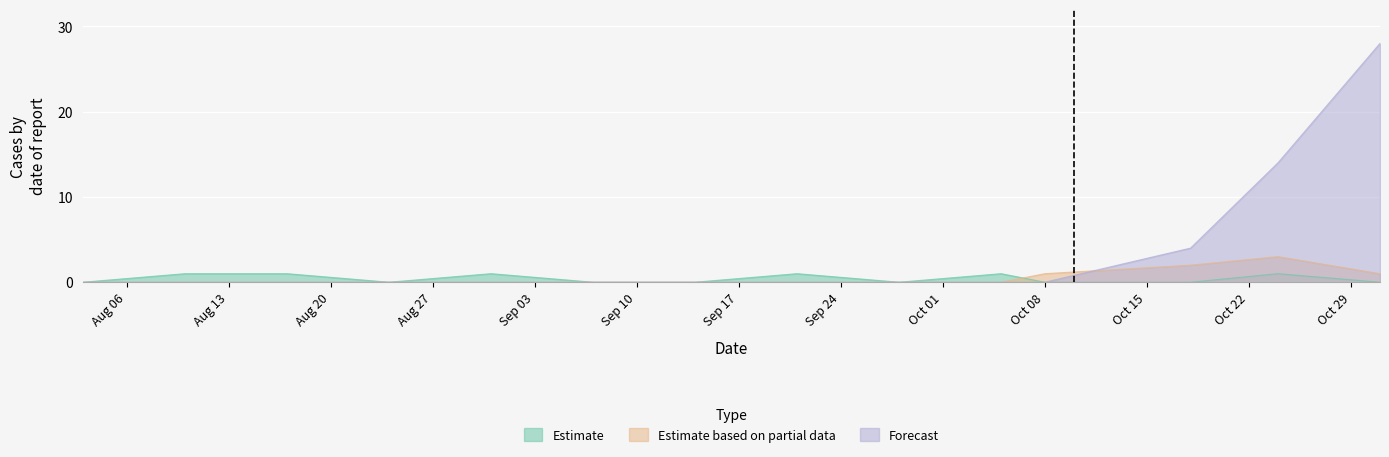

True or false: Forecast and Estimate intersect in this chart.

False